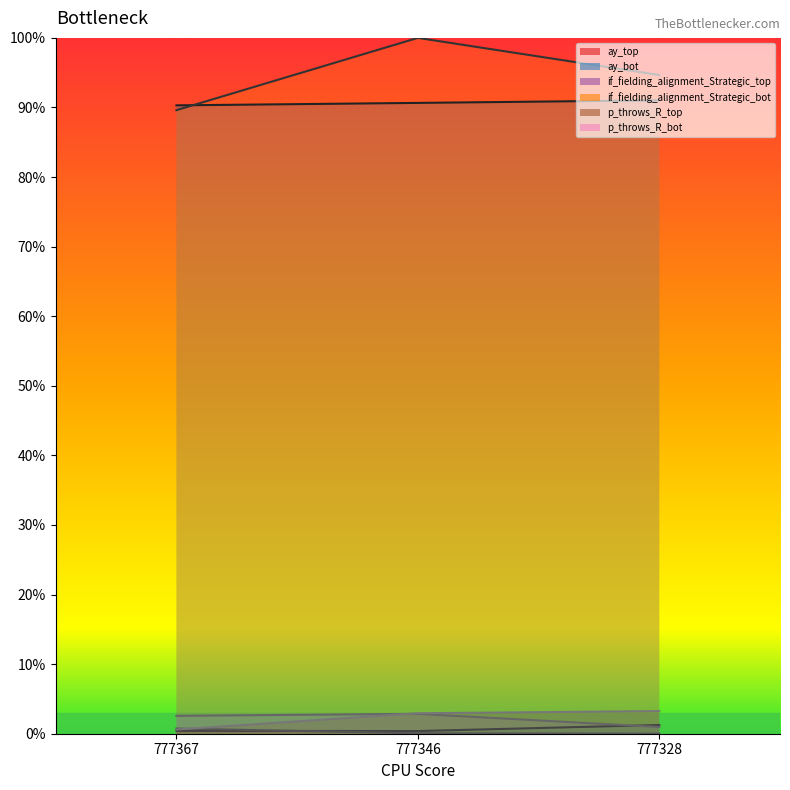

At which label does ay_top reach its peak?

777328